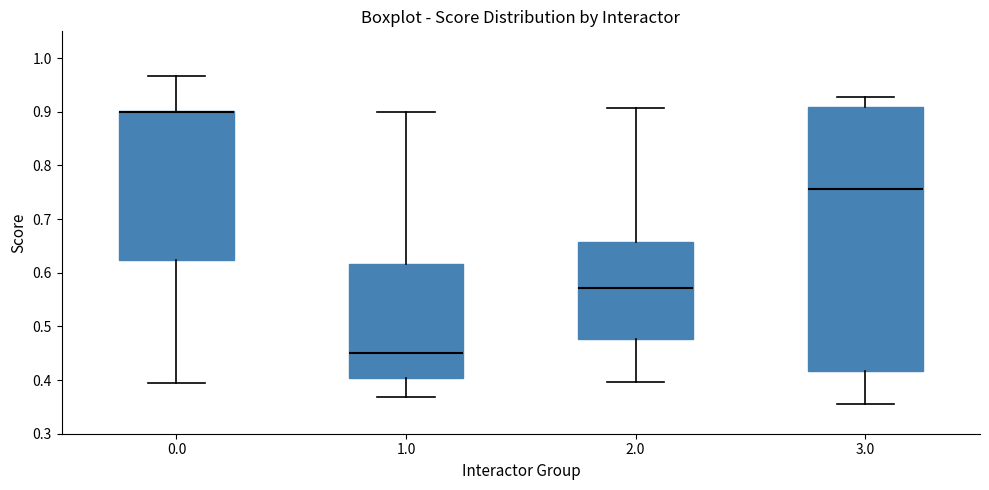

Reading left to right, read every box against the y-axis: the position of its median line, the range the box covers, and the ends of its whiskers. The values are not printed on the chart, so give them approximately, as read against the axis.

0.0: median 0.90 (drawn on the box's upper edge), box 0.62 to 0.90, whiskers 0.39 to 0.97
1.0: median 0.45, box 0.40 to 0.62, whiskers 0.37 to 0.90
2.0: median 0.57, box 0.48 to 0.66, whiskers 0.40 to 0.91
3.0: median 0.76, box 0.42 to 0.91, whiskers 0.36 to 0.93